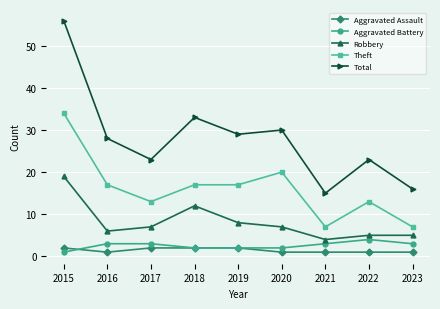

How many data points in Aggravated Battery are less than 3?

4